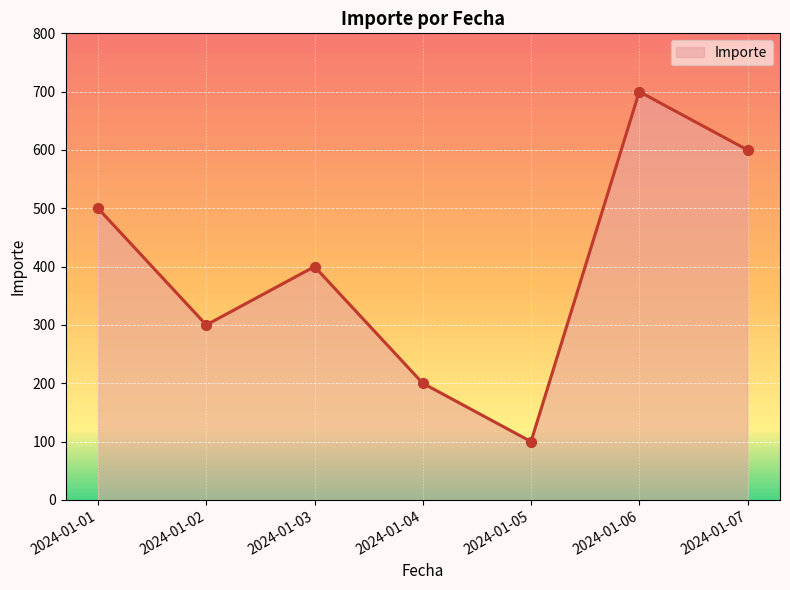

What is the change in value from 2024-01-01 to 2024-01-02?

-200